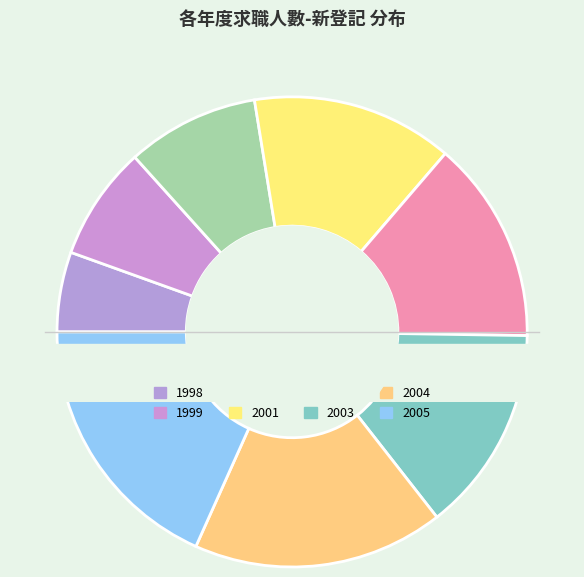

Which category has the smallest portion of the pie?

1998